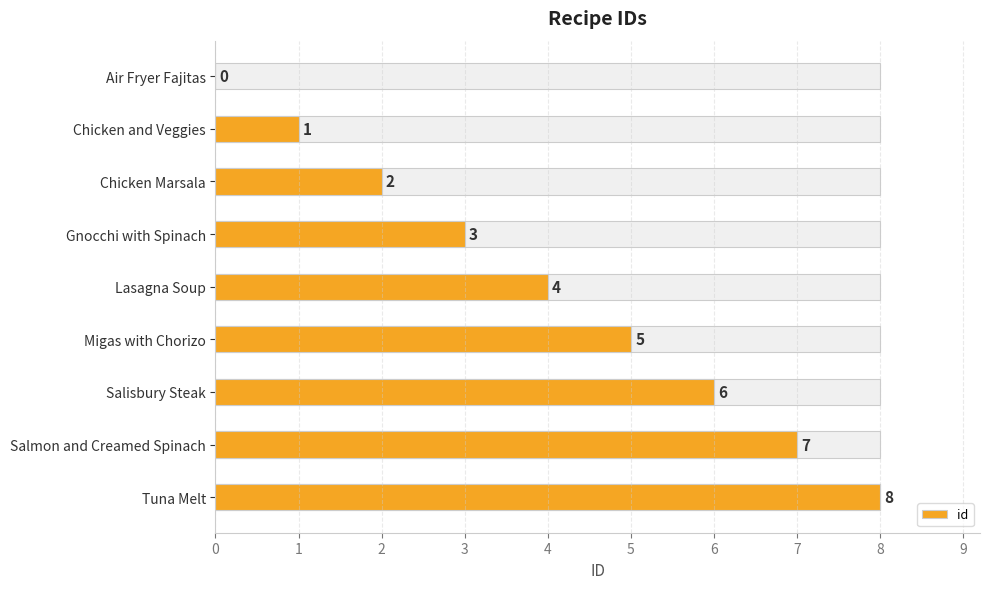

What is the sum of all values?

36